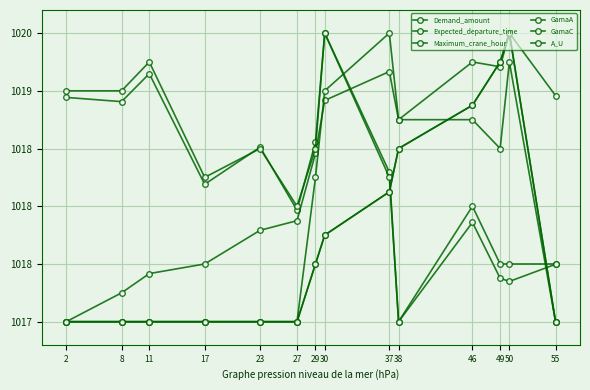

True or false: Demand_amount and A_U cross at least once.

True